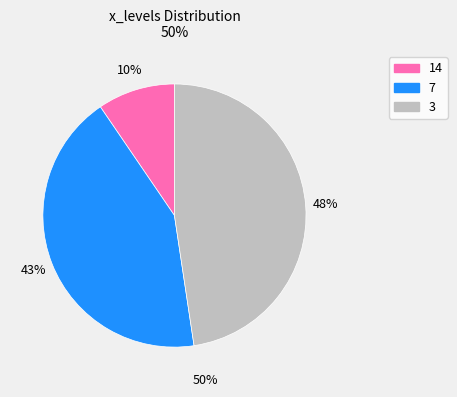

Approximately how many times larger is the value at 14 compared to 7?

0.2